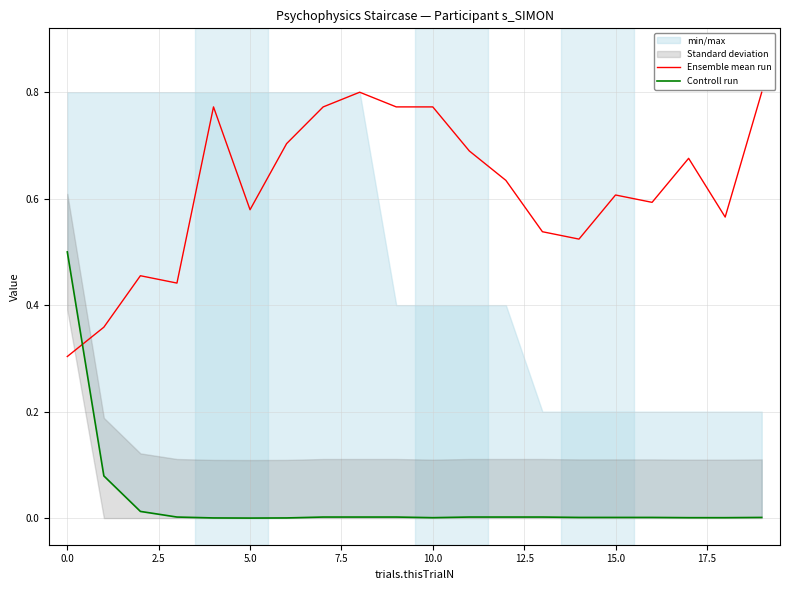

The value of Ensemble mean run at 0.0 is 0.4. True or false?

False